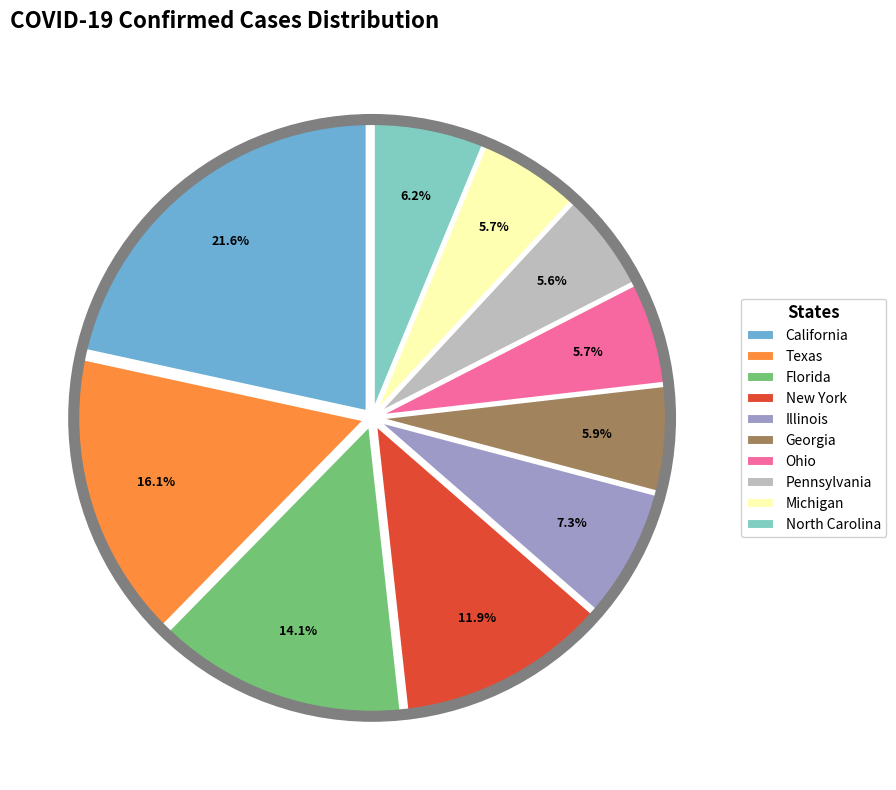

Do Texas and New York together represent more than half of the pie?

No